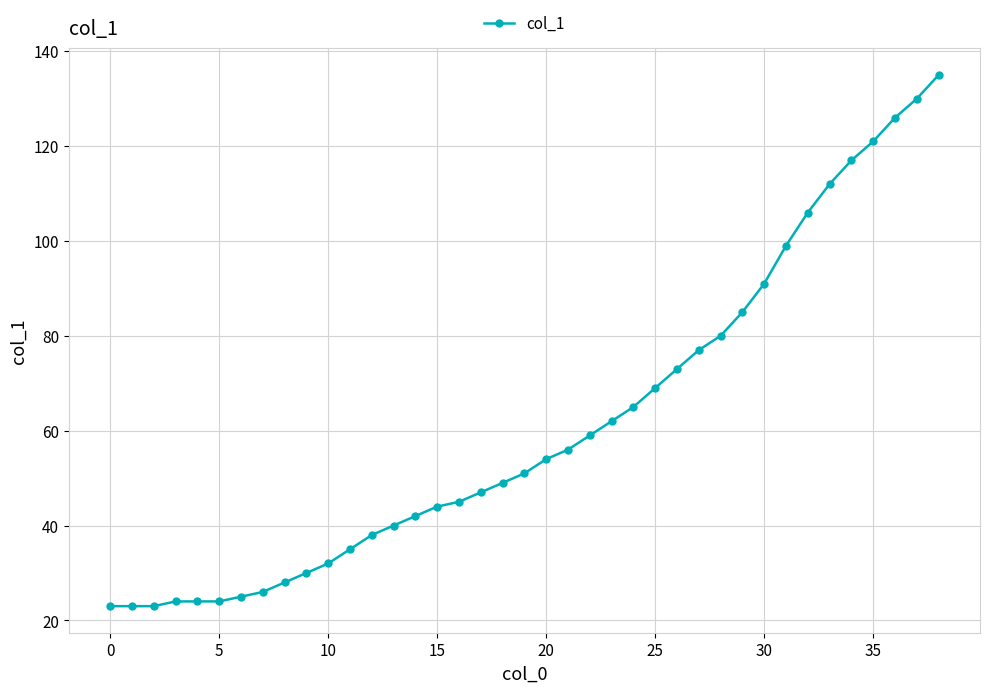

What is the difference between the maximum and minimum values?

112